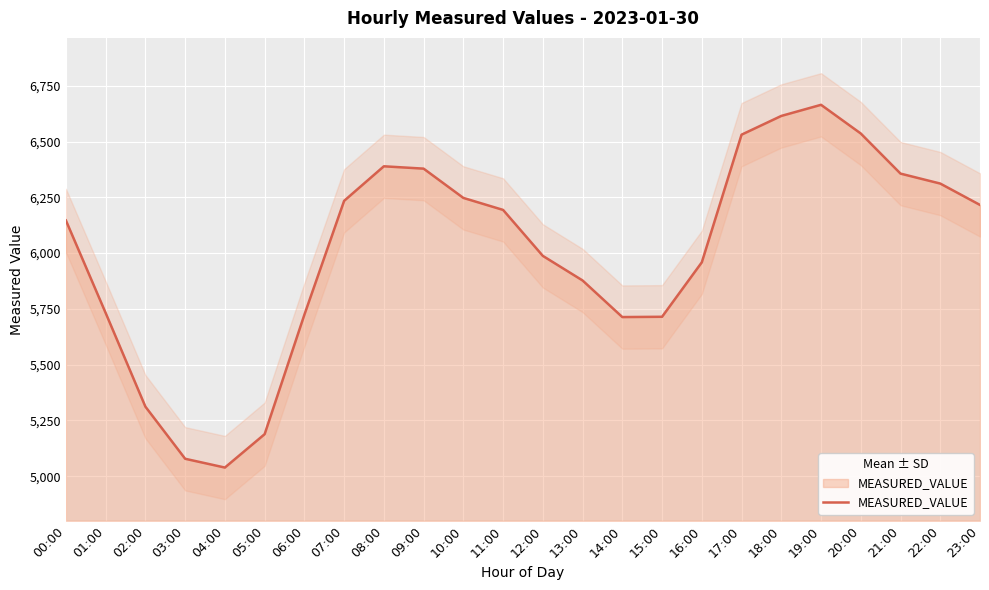

Between 23:00 and 14:00, which is larger?

23:00